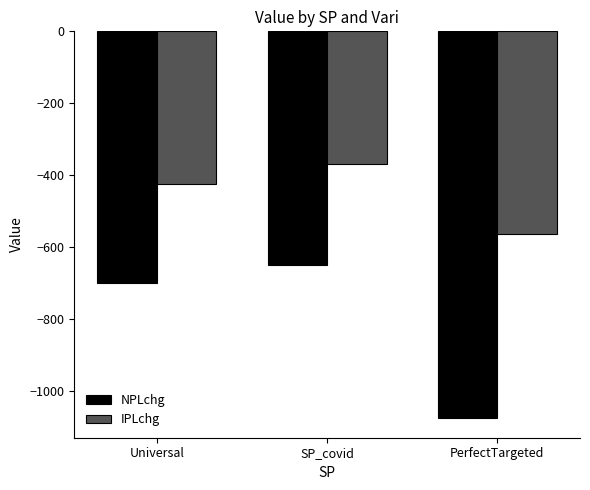

What value does the NPLchg series have at SP_covid?

-650.4